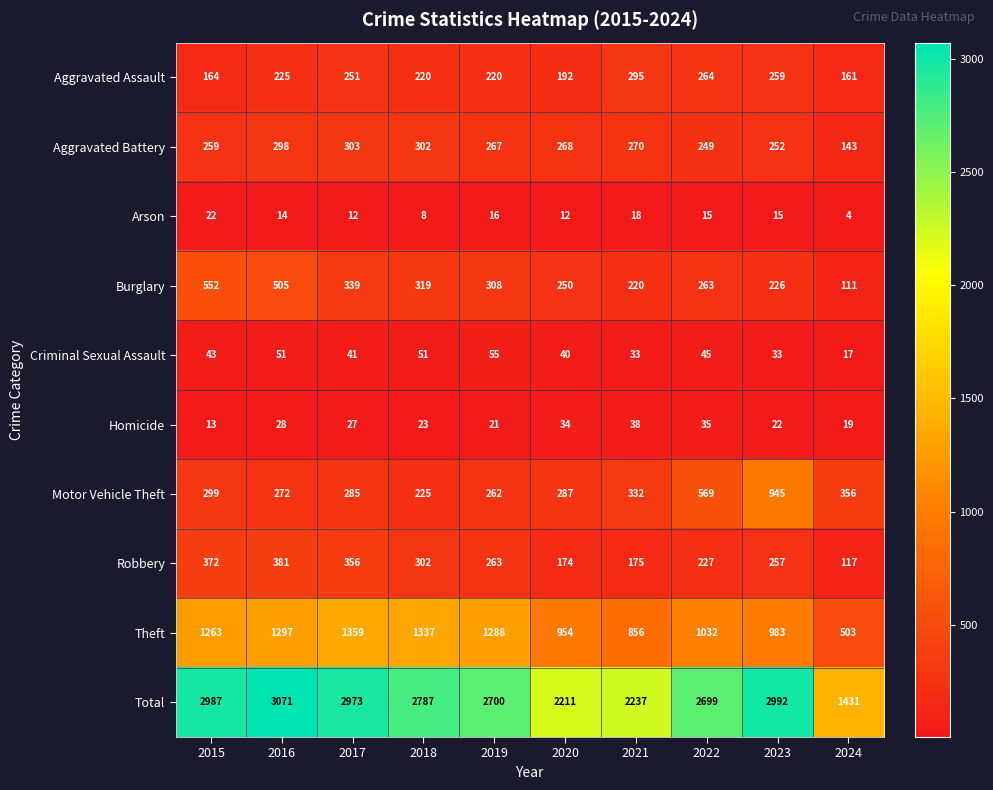

List the series in order of their peak value, lowest first.

Arson, Homicide, Criminal Sexual Assault, Aggravated Assault, Aggravated Battery, Robbery, Burglary, Motor Vehicle Theft, Theft, Total